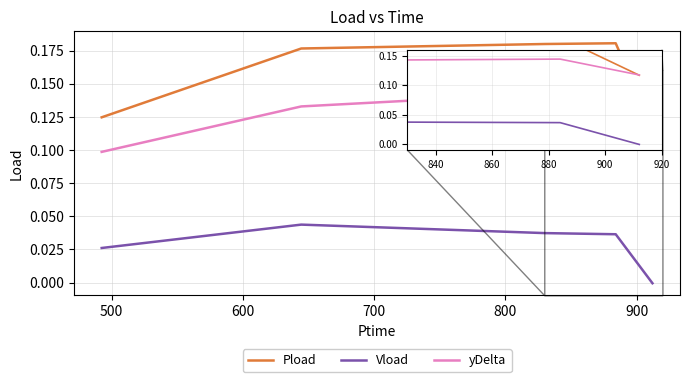

True or false: yDelta and Vload cross at least once.

False